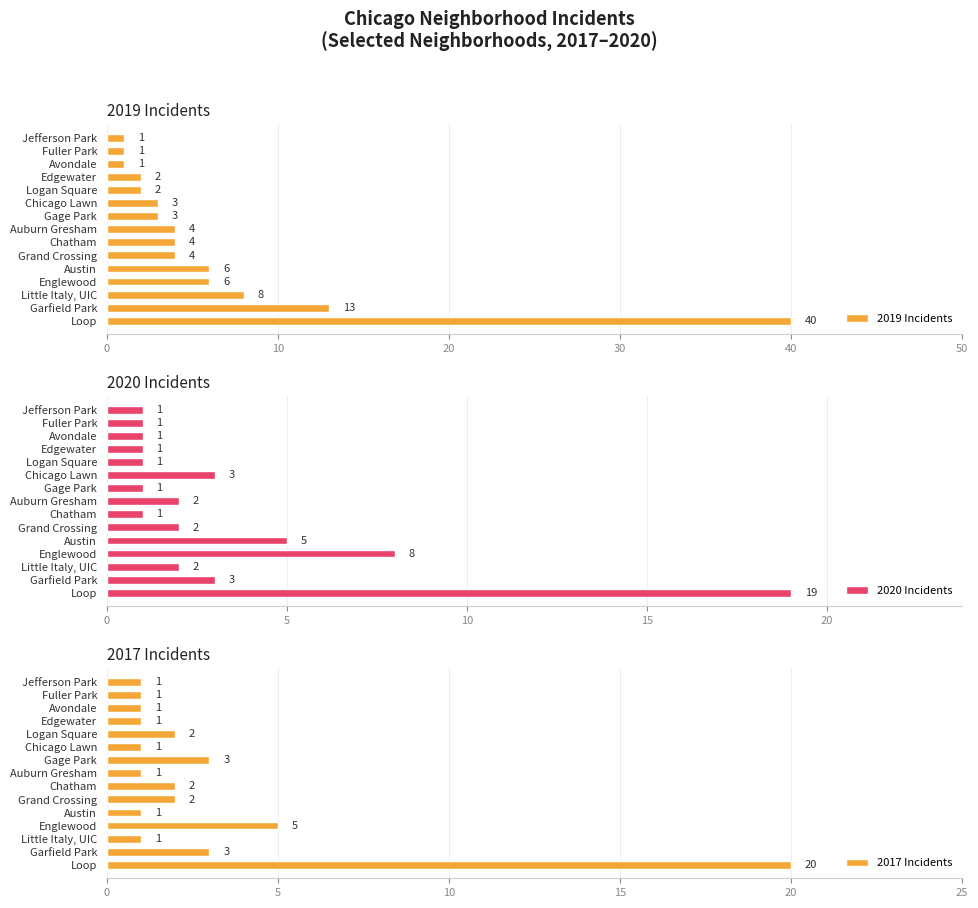

What is the approximate value of 2020 Incidents at Chatham?

1